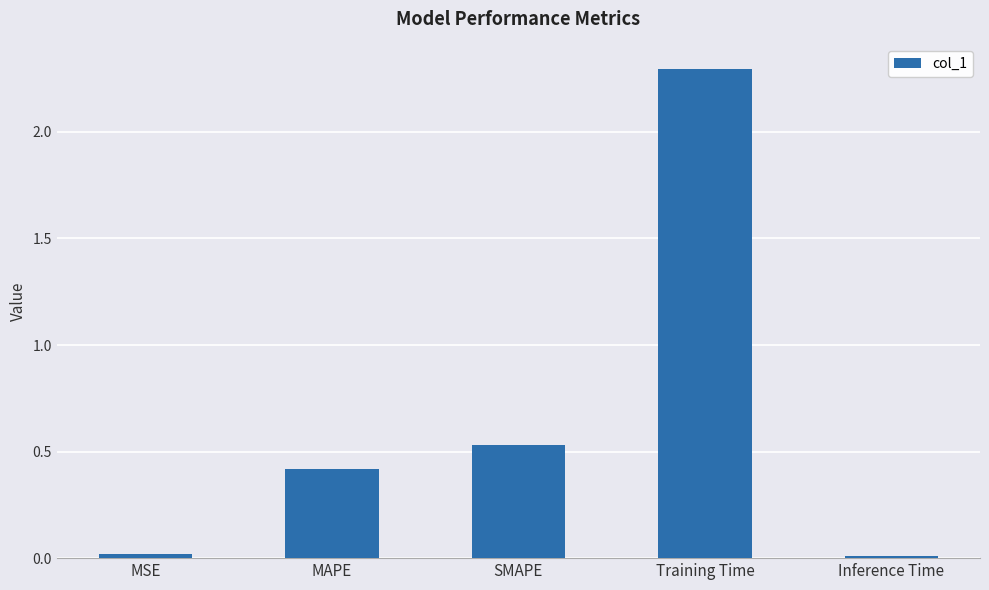

What is the label of the 4th bar from the left?

Training Time